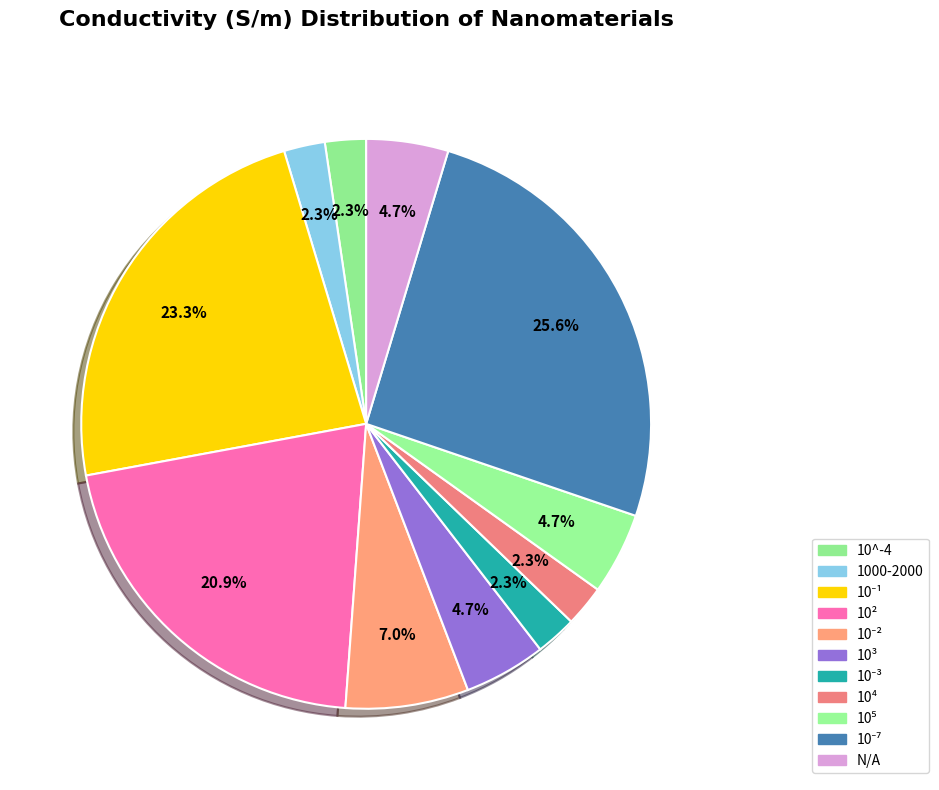

To the nearest percent, what is the difference between the largest and smallest slice percentages?

23%